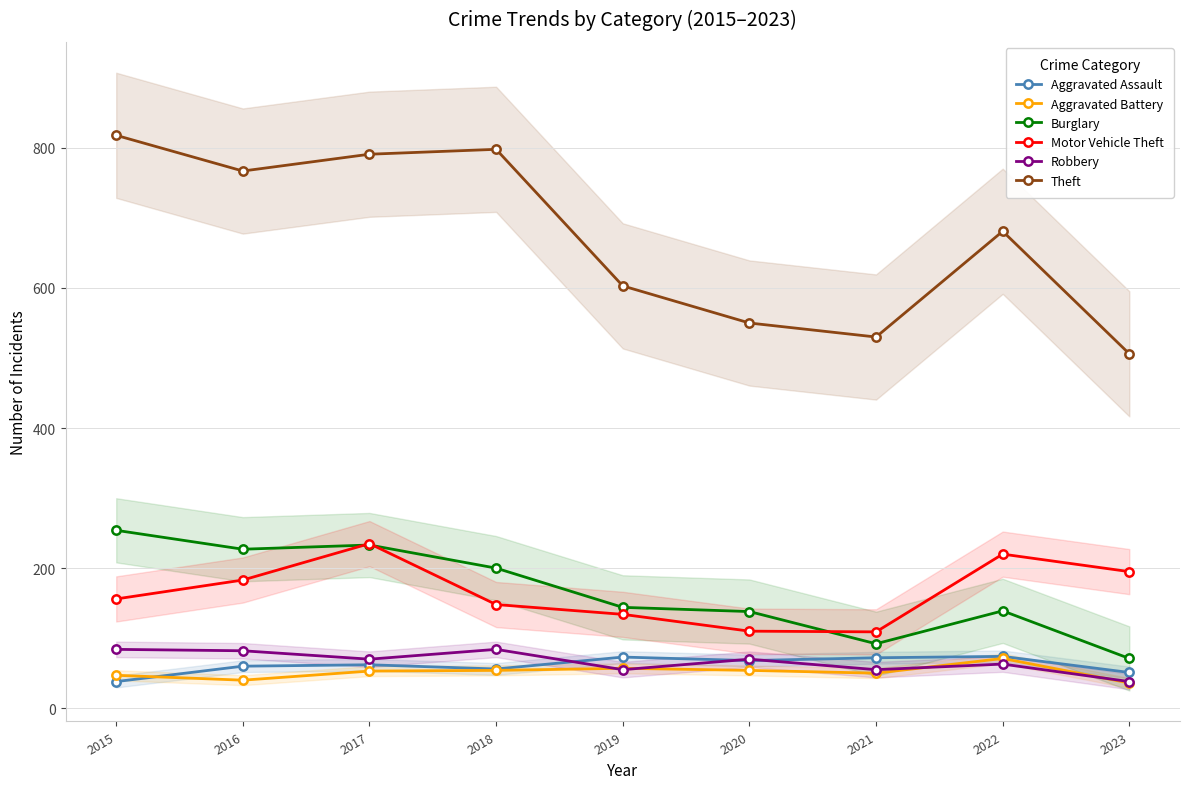

What is the spread (max minus min) of values at 2019?

548